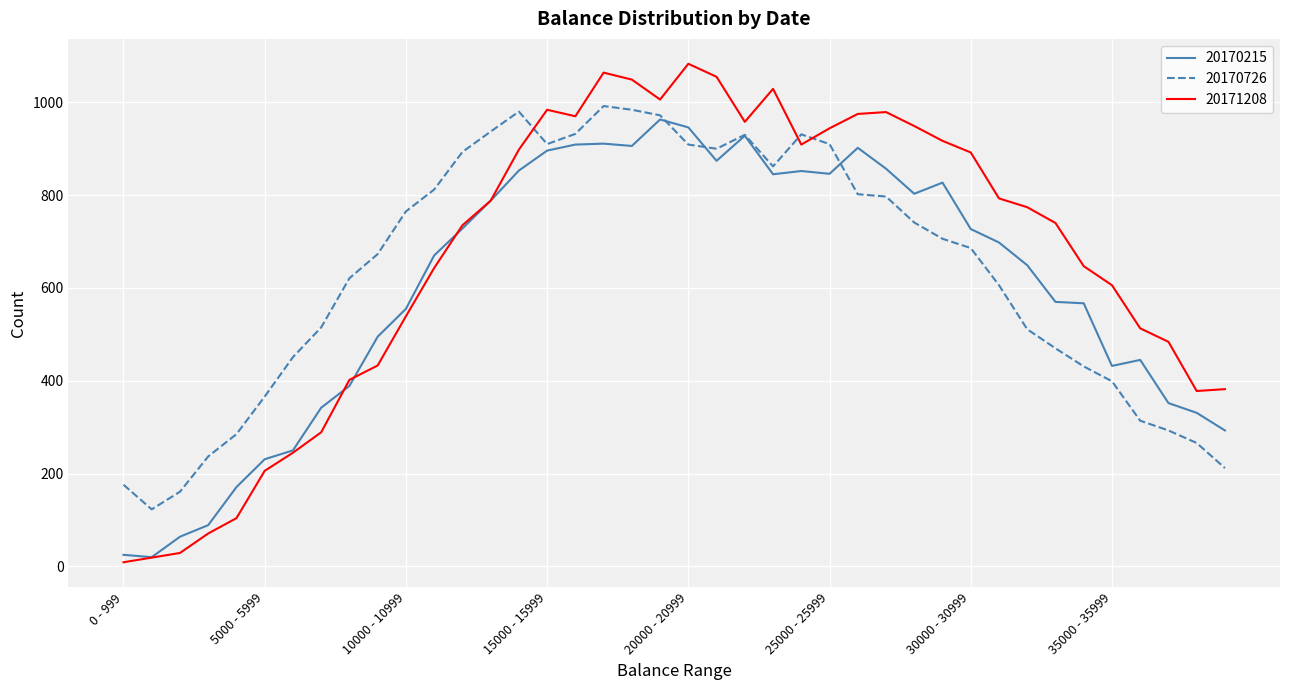

Which series has the largest total across all categories?

20171208